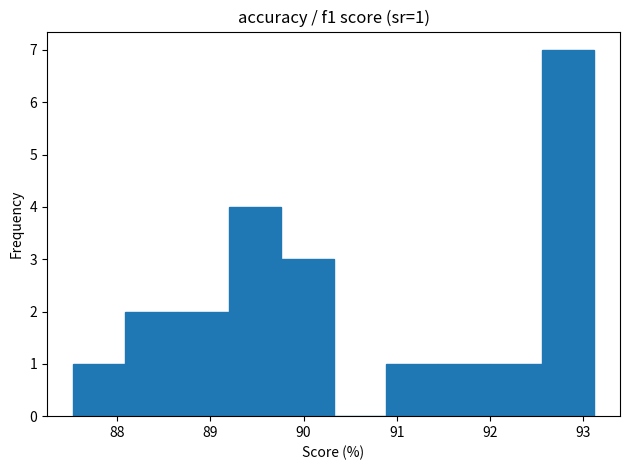

Which range on the x-axis has the tallest bar?

92.6 to 93.1